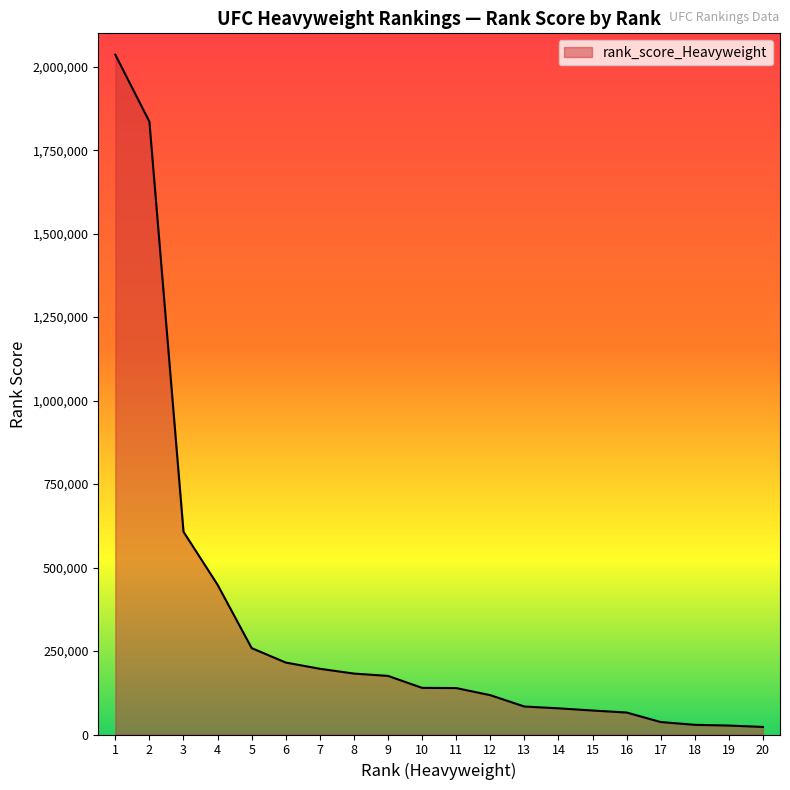

What value does the data have at 1?

2036033.9